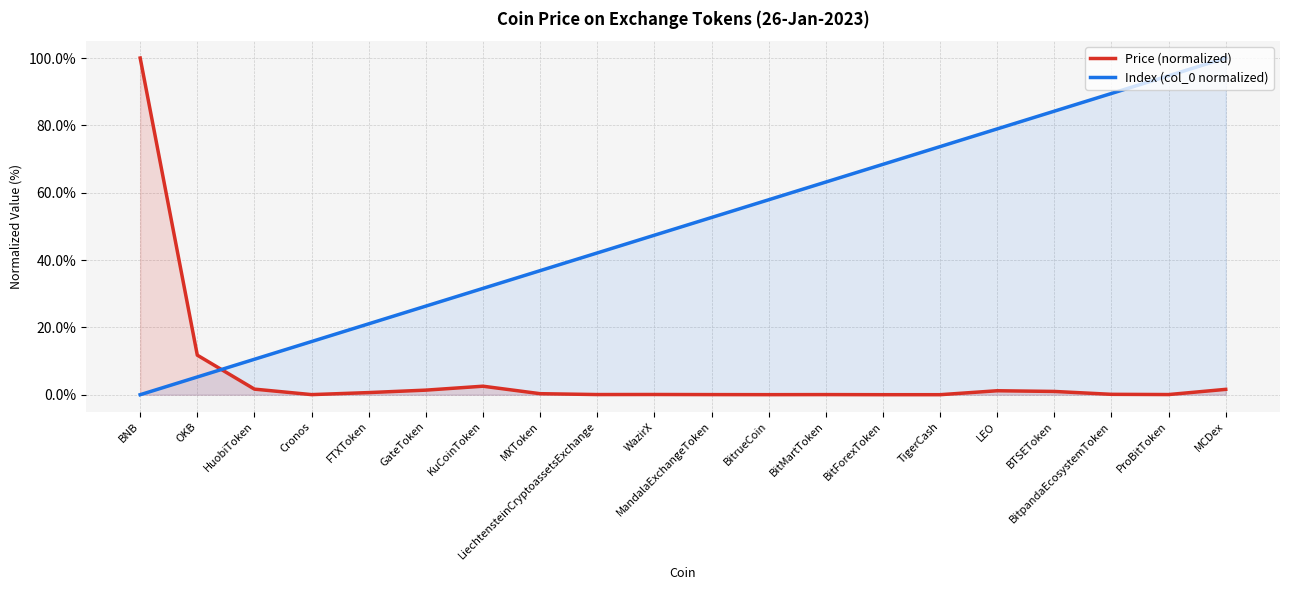

The value of Price (normalized) at HuobiToken is 2.4. True or false?

False